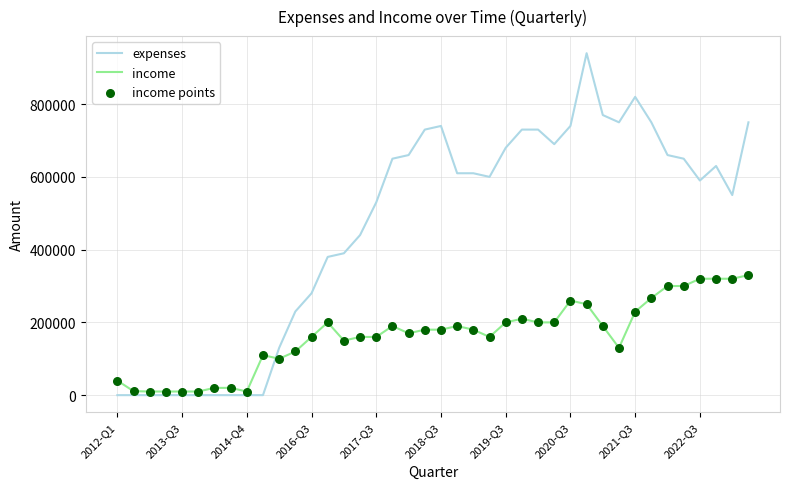

List the series in order of their peak value, lowest first.

income, expenses